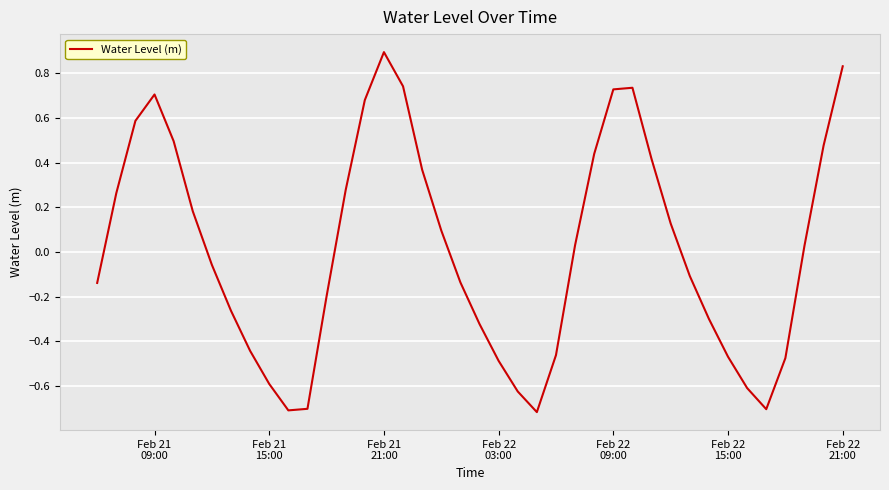

How many values exceed 0?

20